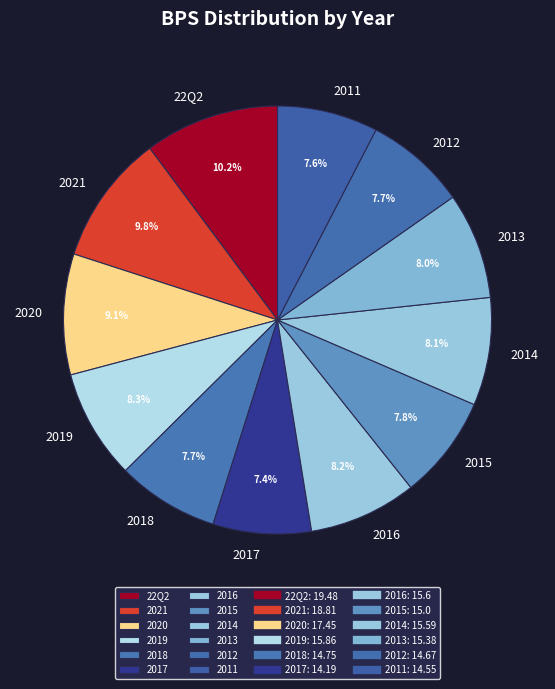

How many segments does this pie chart have?

12